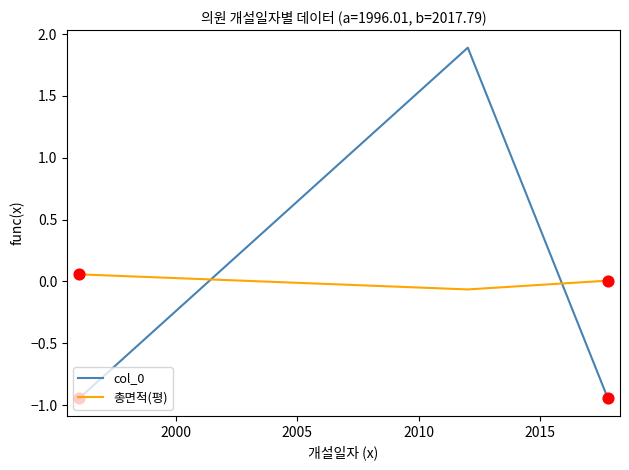

What is the difference between the maximum and second lowest values in the col_0 series?

2.8